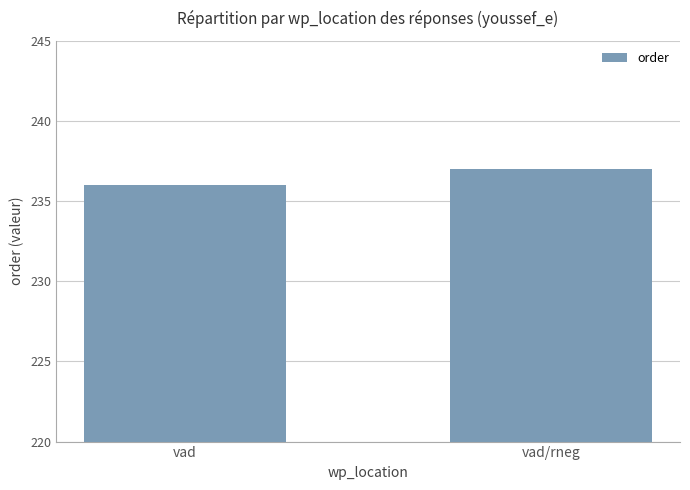

The chart shows a value of 236 at vad. True or false?

True